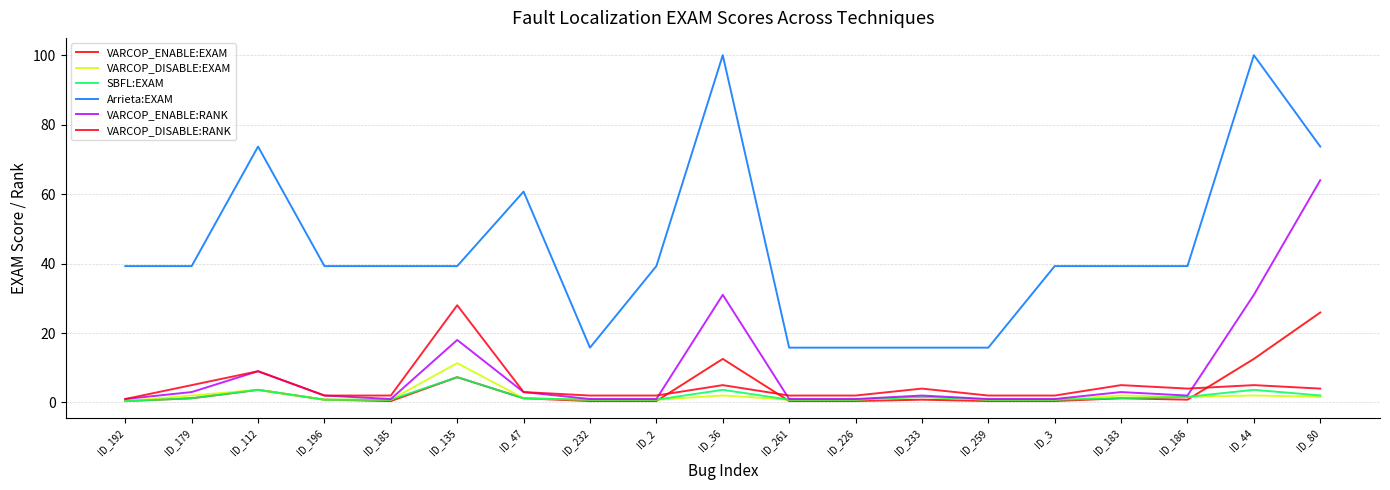

List the series in order of their peak value, highest first.

Arrieta:EXAM, VARCOP_ENABLE:RANK, VARCOP_DISABLE:RANK, VARCOP_ENABLE:EXAM, VARCOP_DISABLE:EXAM, SBFL:EXAM